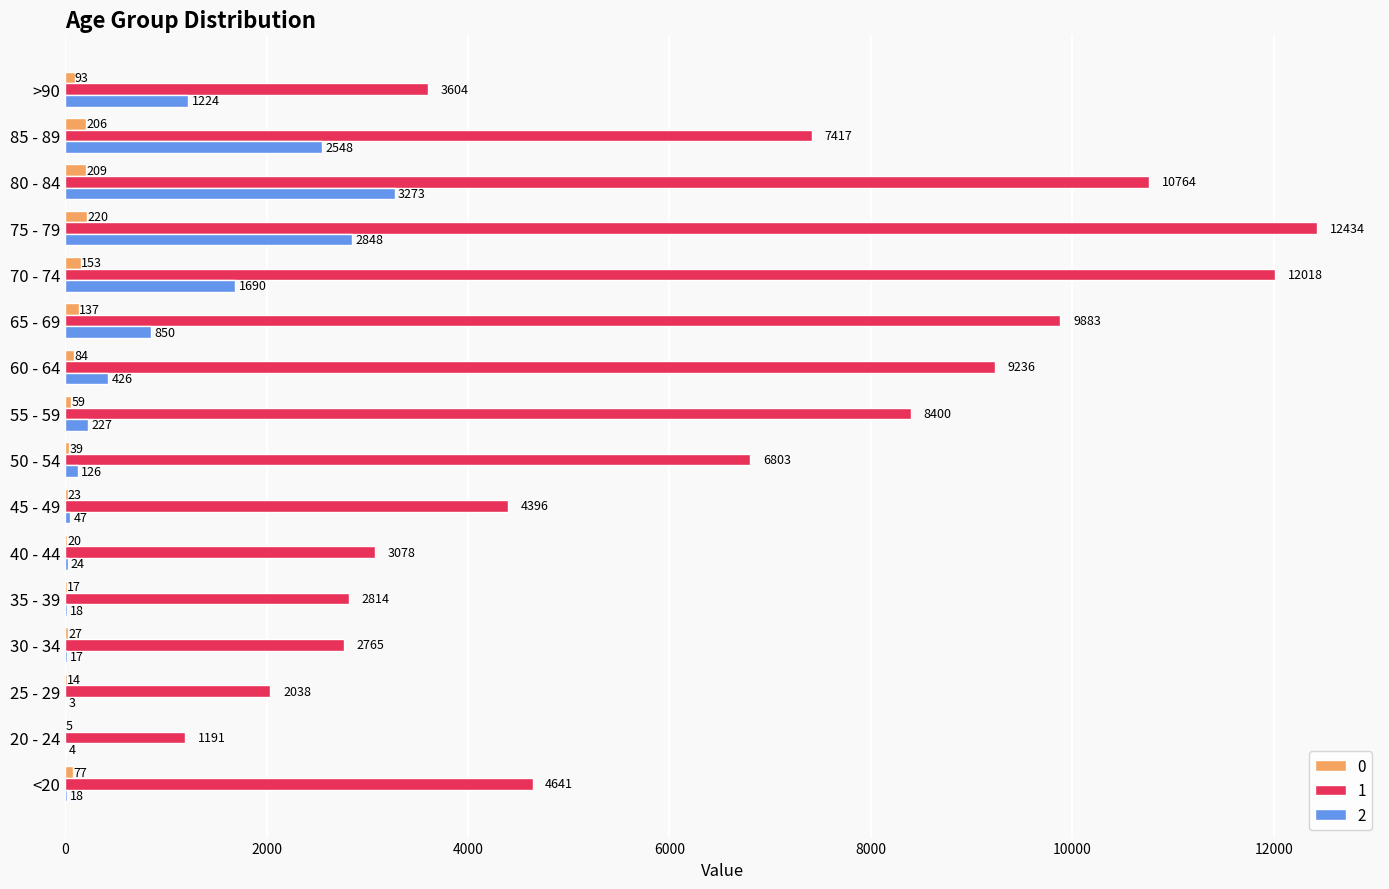

Count the number of data series in this chart.

3